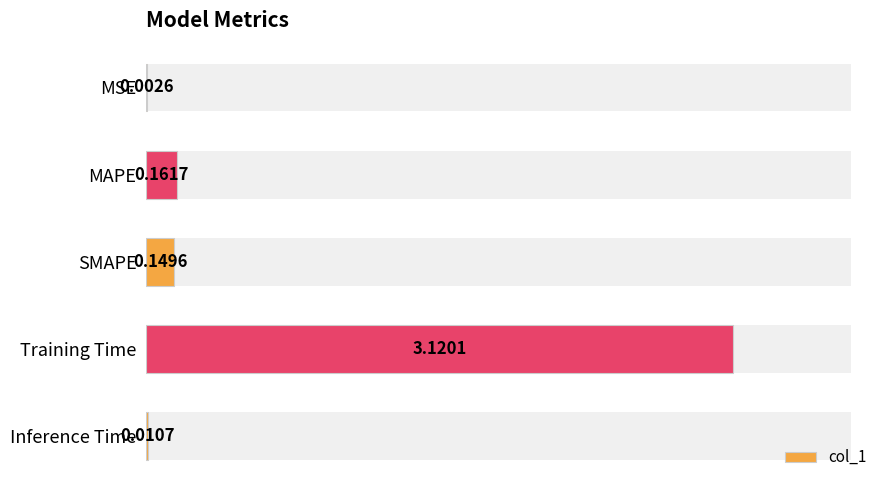

Reading right to left, extract all data points from this chart.

0.0	3.1	0.1	0.2	0.0